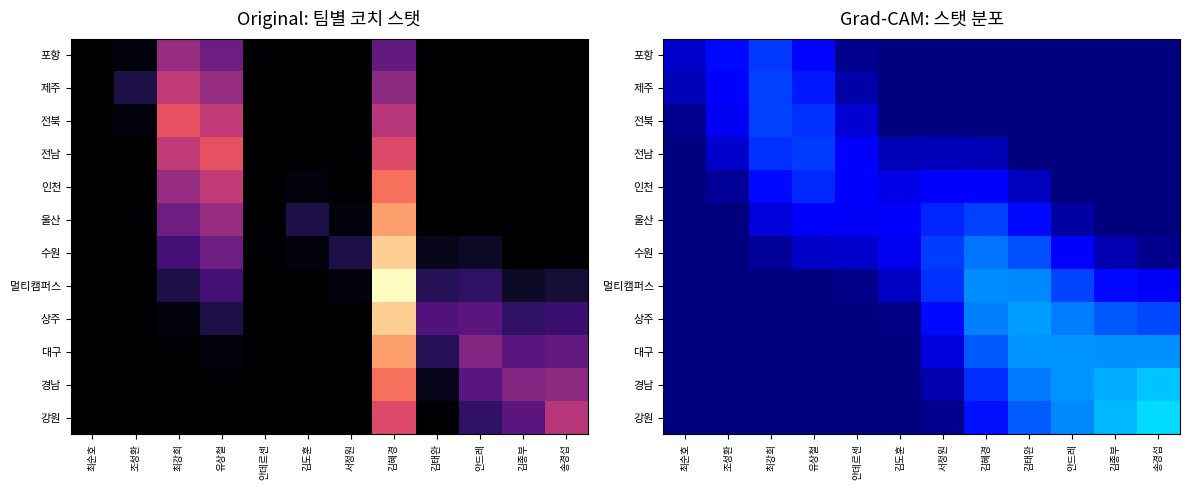

What is the minimum value shown in the chart?

83.1